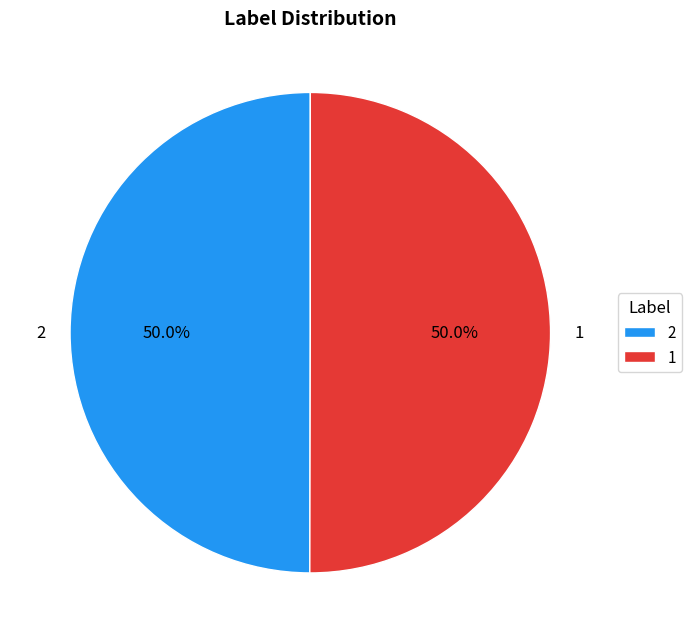

To the nearest percent, what is the combined percentage of 2 and 1?

100%